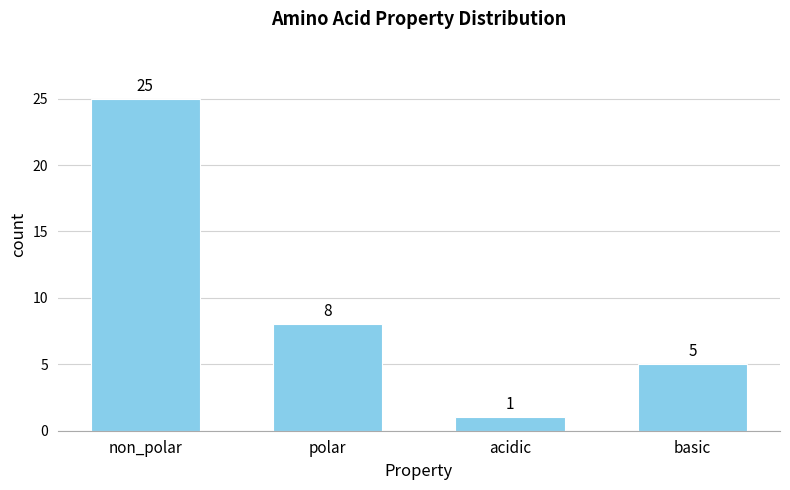

Reading left to right, extract all data points from this chart.

25	8	1	5